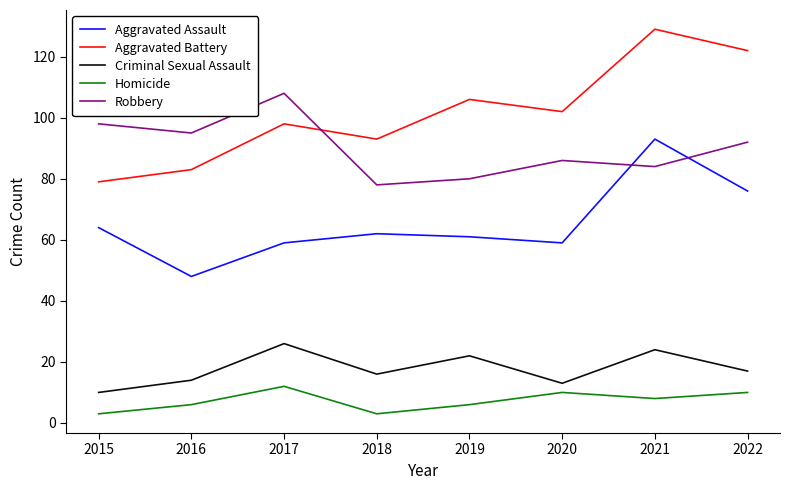

What is the difference between the maximum and minimum values in the Aggravated Assault series?

45